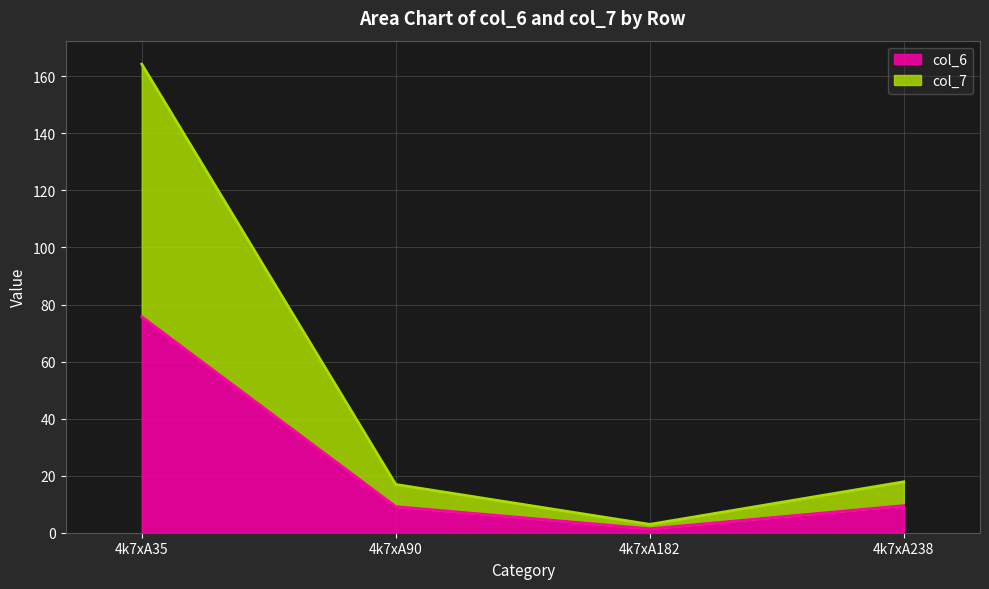

How many distinct data groups are displayed?

2